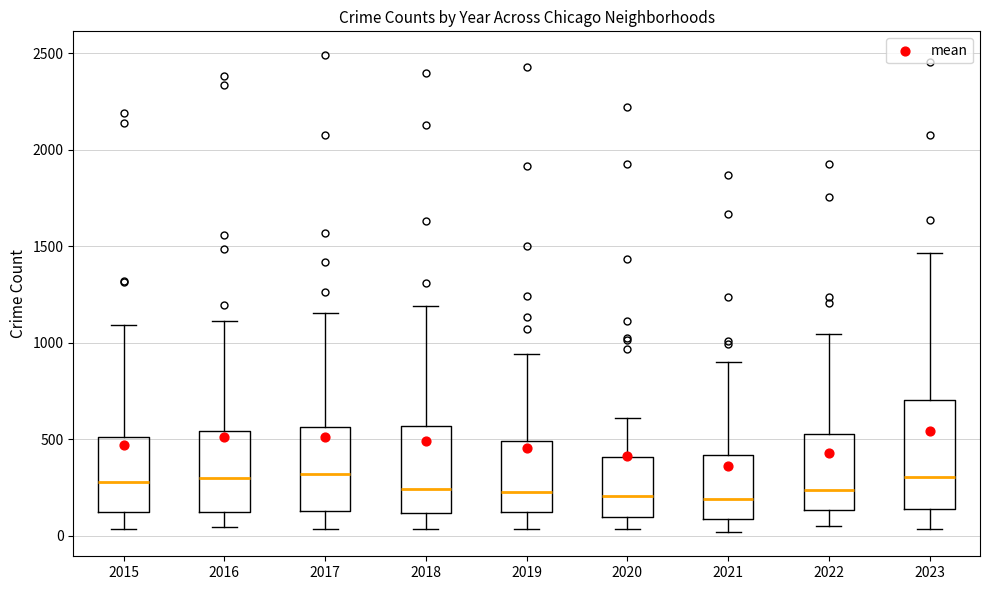

Where does the upper whisker of the box at x = 2020 end on the y-axis? The values are not printed on the chart, so give them approximately, as read against the axis.

600